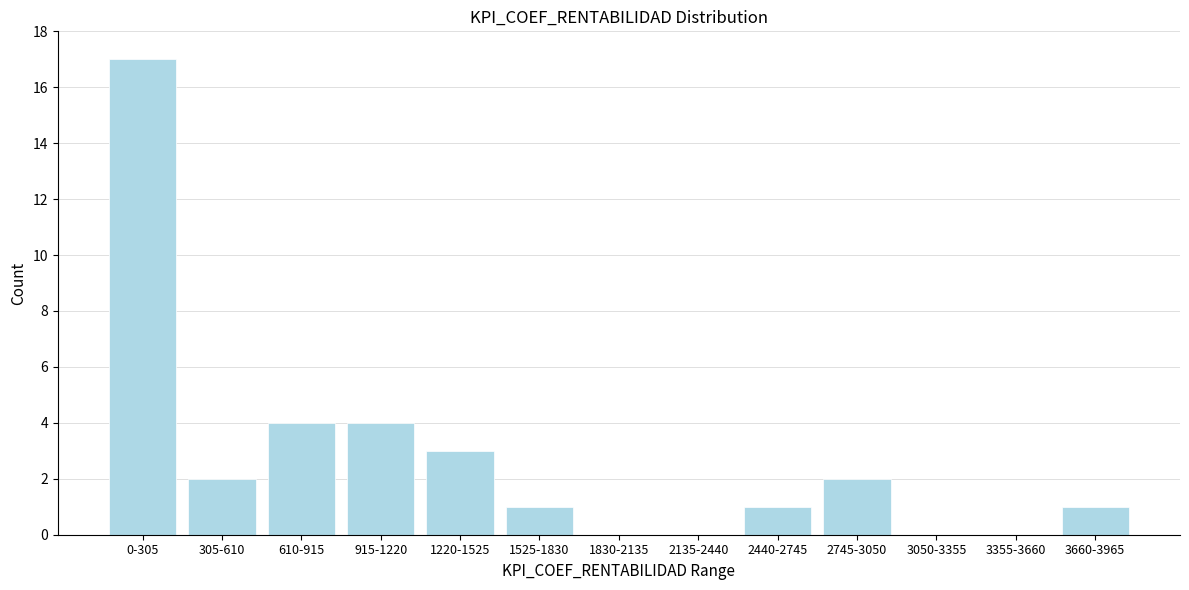

Reading left to right, transcribe all the data shown in this chart.

0-305=17	305-610=2	610-915=4	915-1220=4	1220-1525=3	1525-1830=1	1830-2135=0	2135-2440=0	2440-2745=1	2745-3050=2	3050-3355=0	3355-3660=0	3660-3965=1